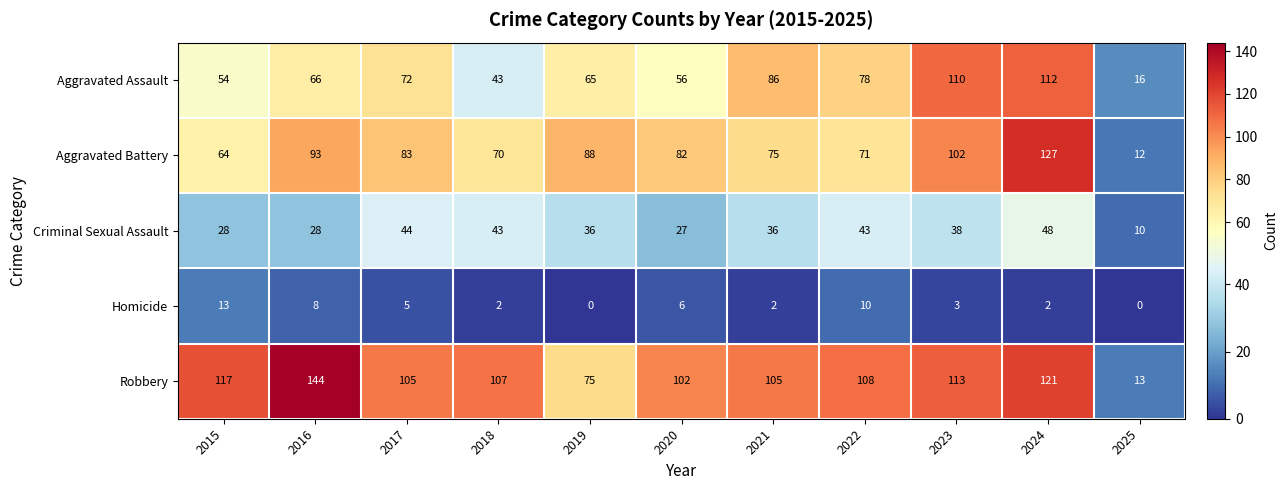

The value of Robbery at 2022 is 108. True or false?

True